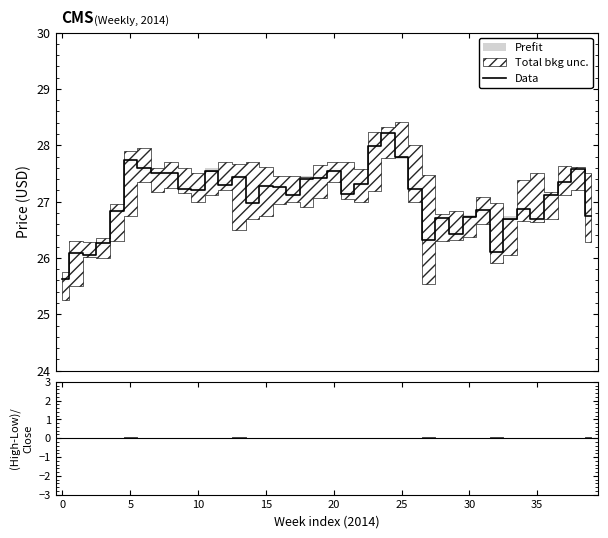

What is the maximum value shown in the chart?

28.2